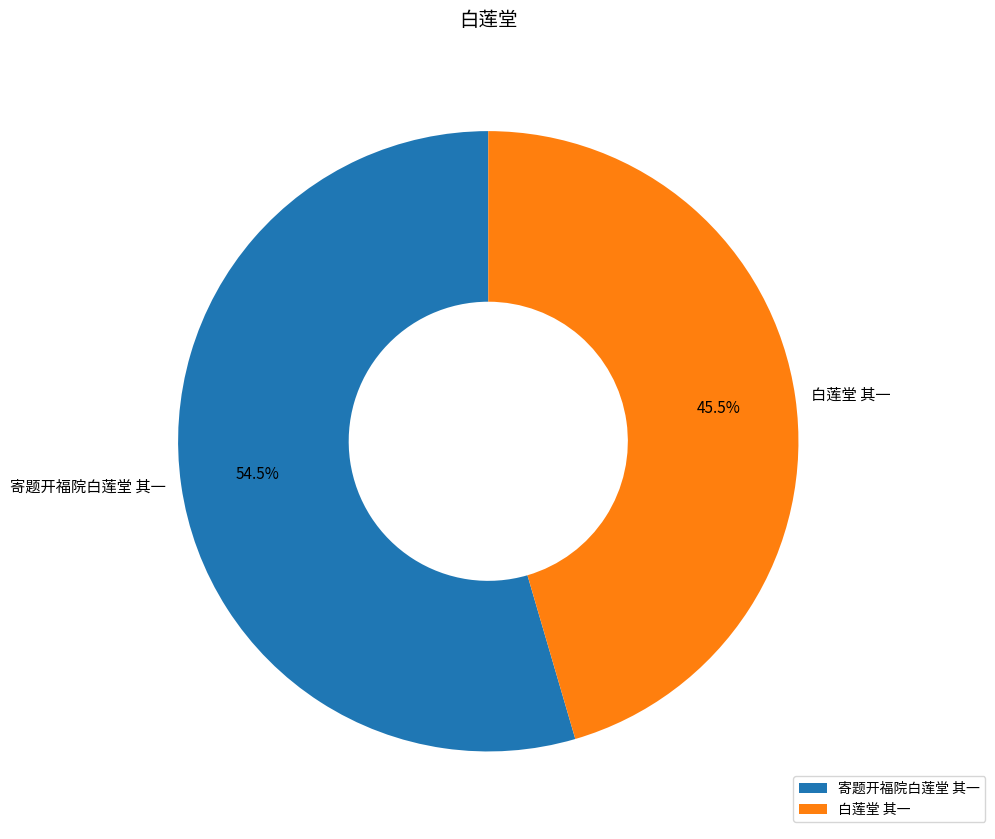

To the nearest percent, what is the combined percentage of 白莲堂 其一 and 寄题开福院白莲堂 其一?

100%